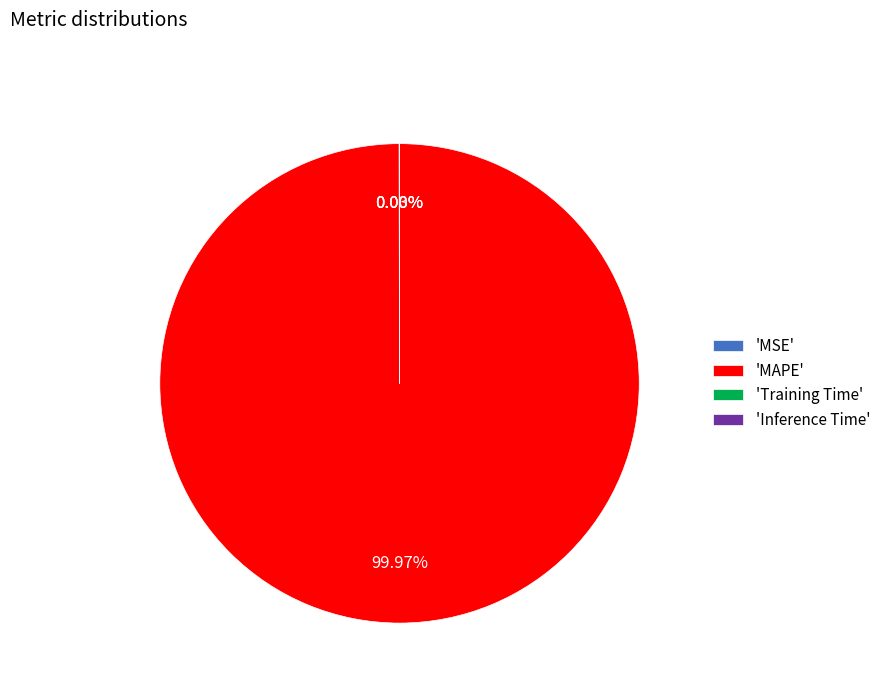

What is the largest slice in the pie chart?

'MAPE'